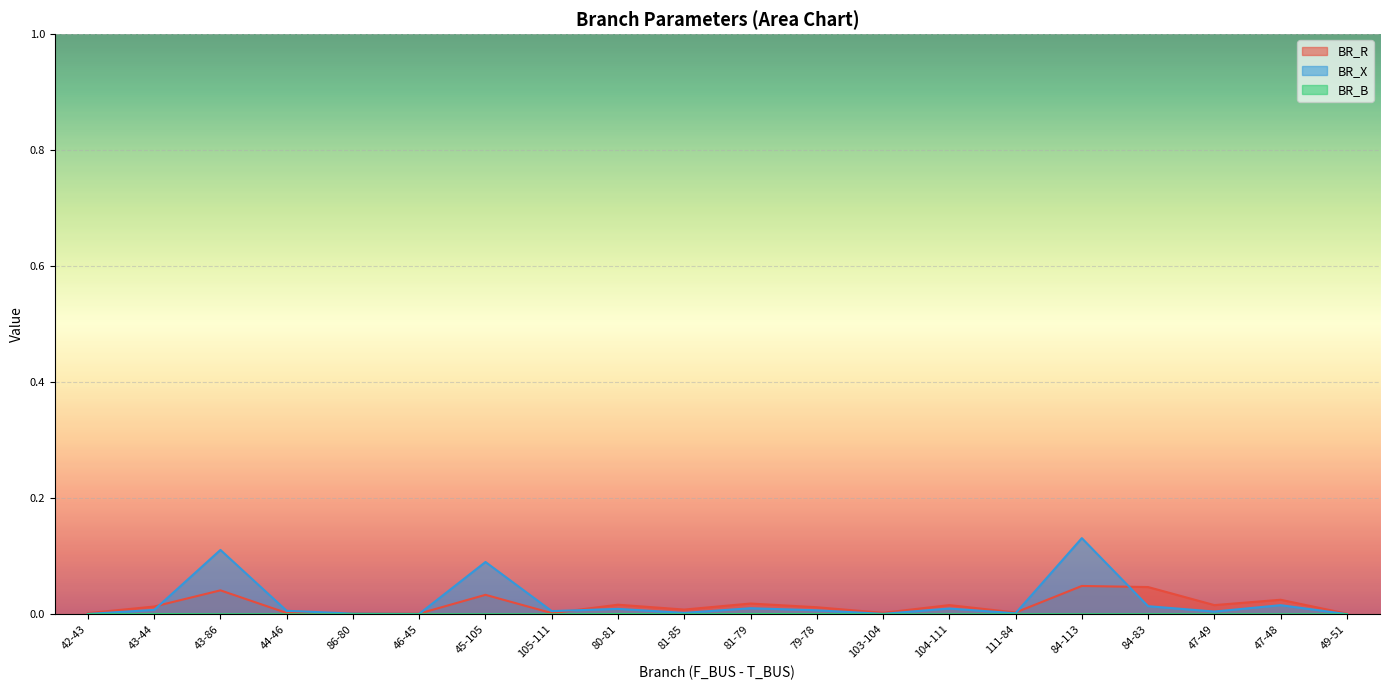

What position from the right is 45-105?

14